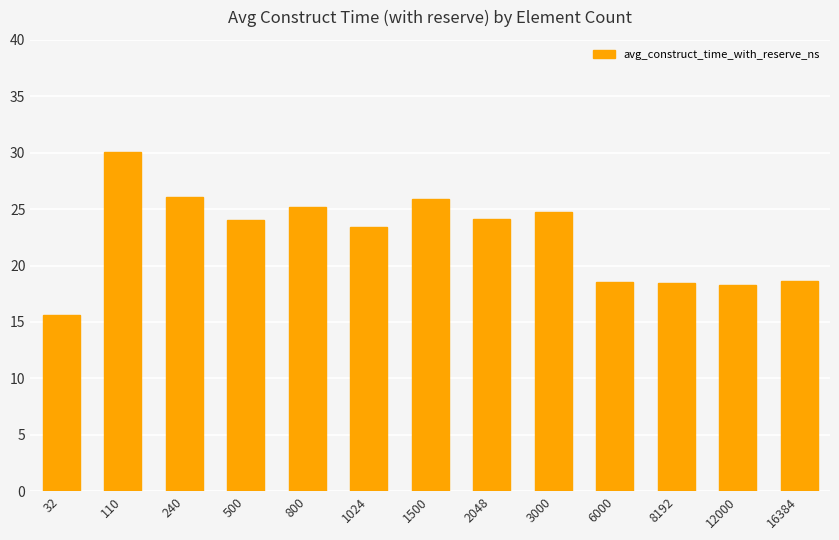

At which category does the chart reach its peak across all series?

110